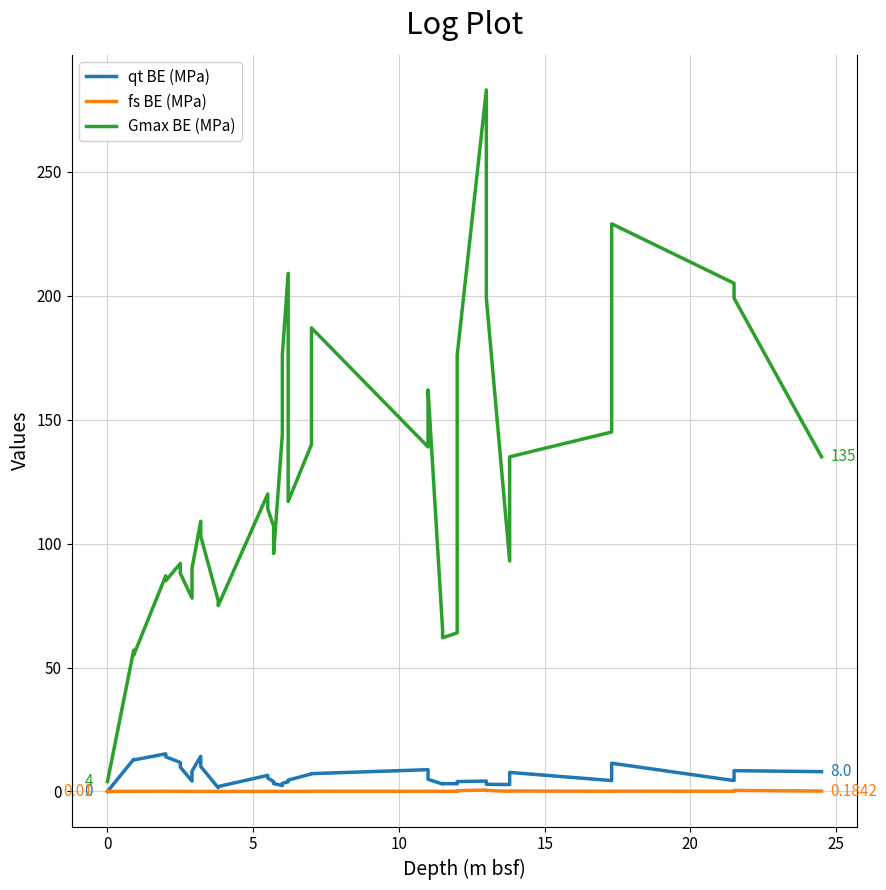

Does the chart display data point markers on the line(s)?

No